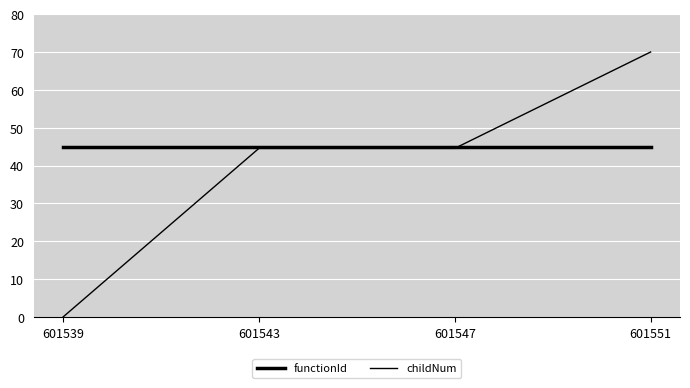

Count the number of data series in this chart.

2